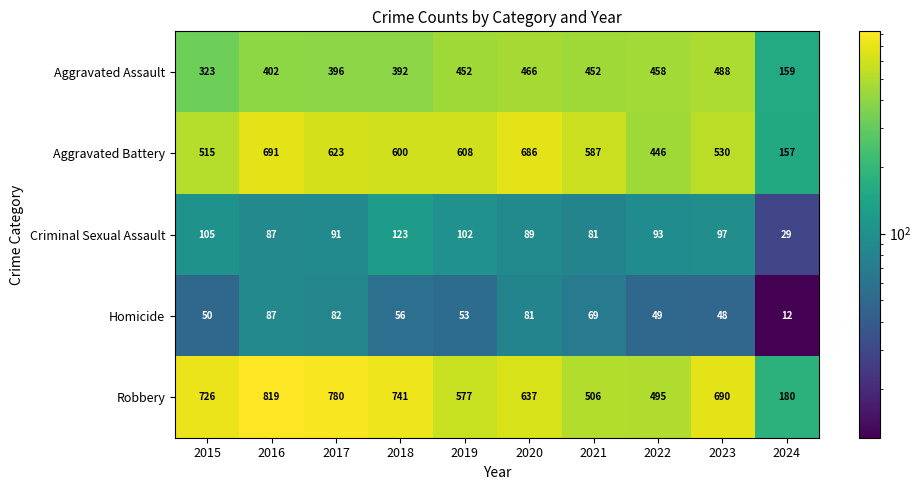

At which category is the sum across all series the highest?

2016